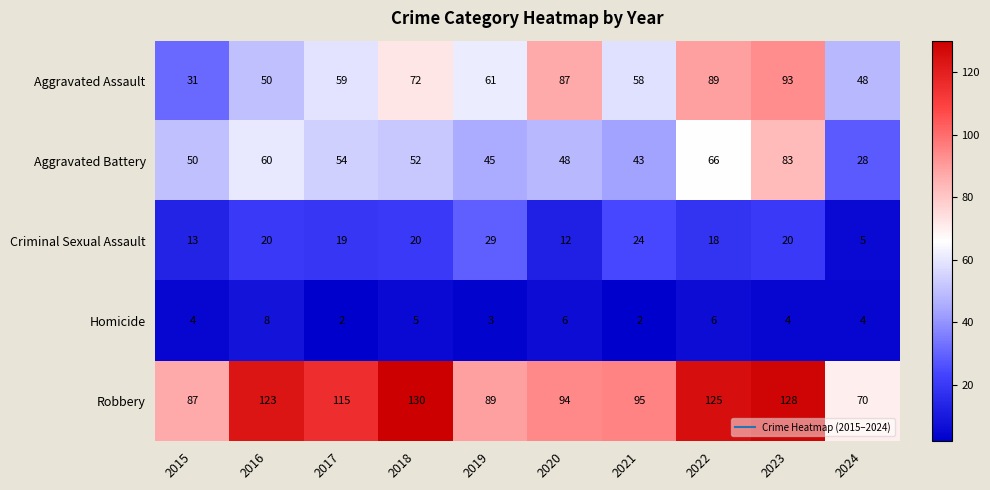

What is the difference between the maximum and minimum values in the Robbery series?

60